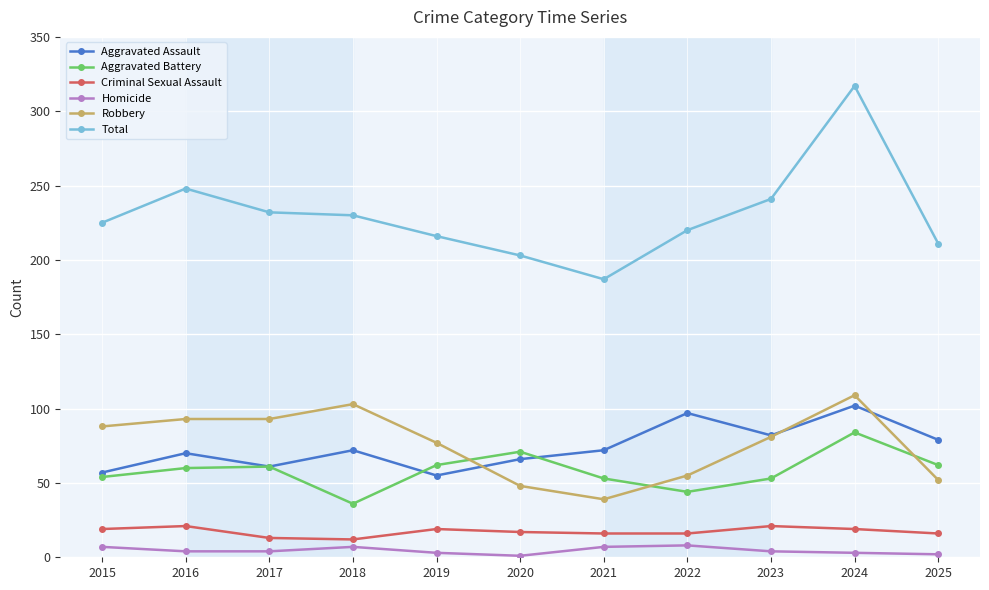

What is the sum of all Robbery values?

838